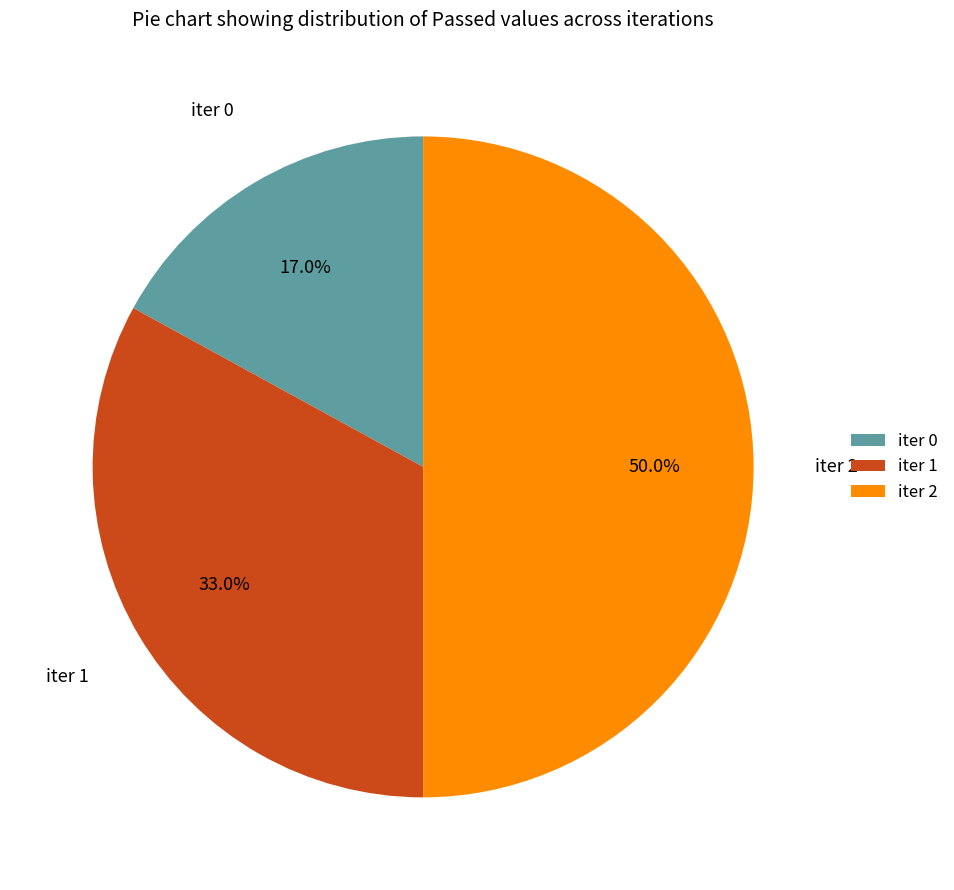

Is the sum of iter 0 and iter 2 greater than half?

Yes